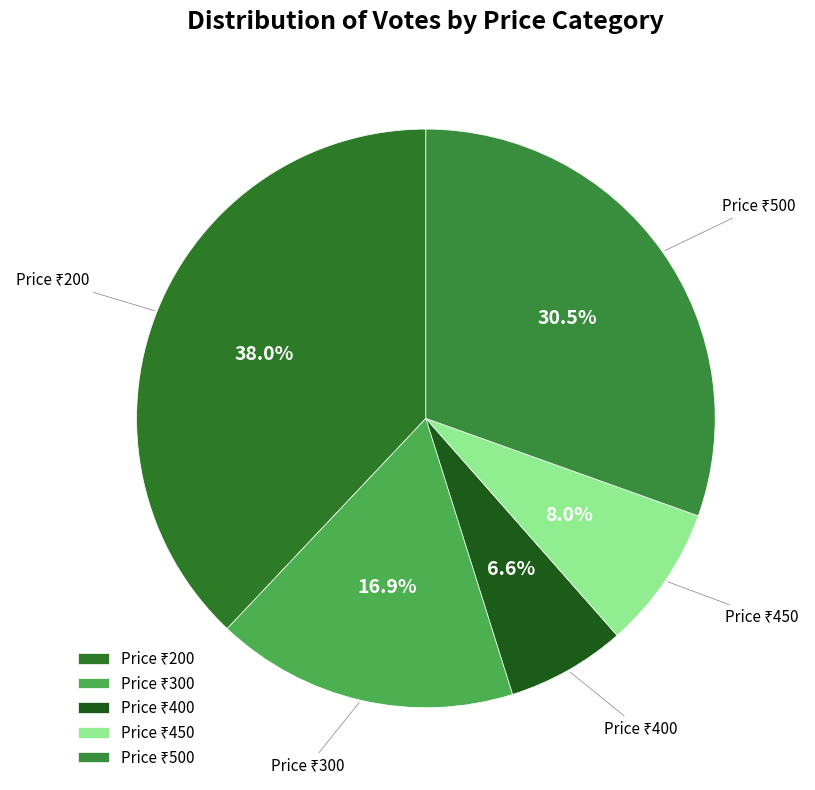

Is there any slice that represents more than half of the pie?

No